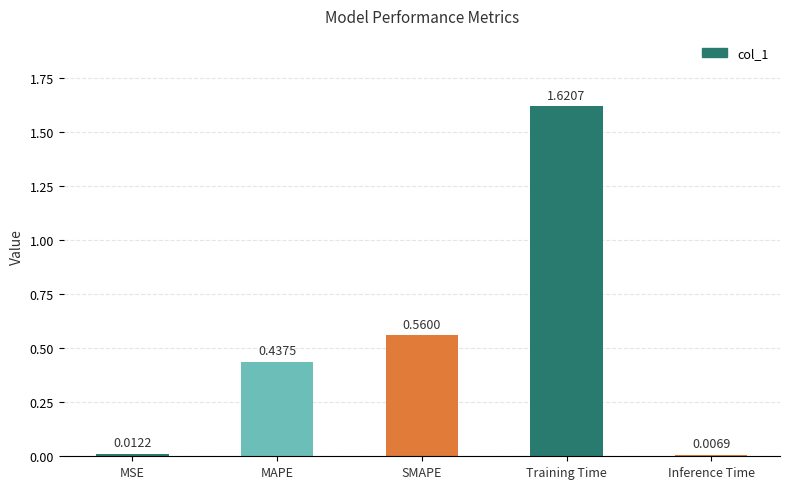

What is the change in value from MSE to SMAPE?

+0.5